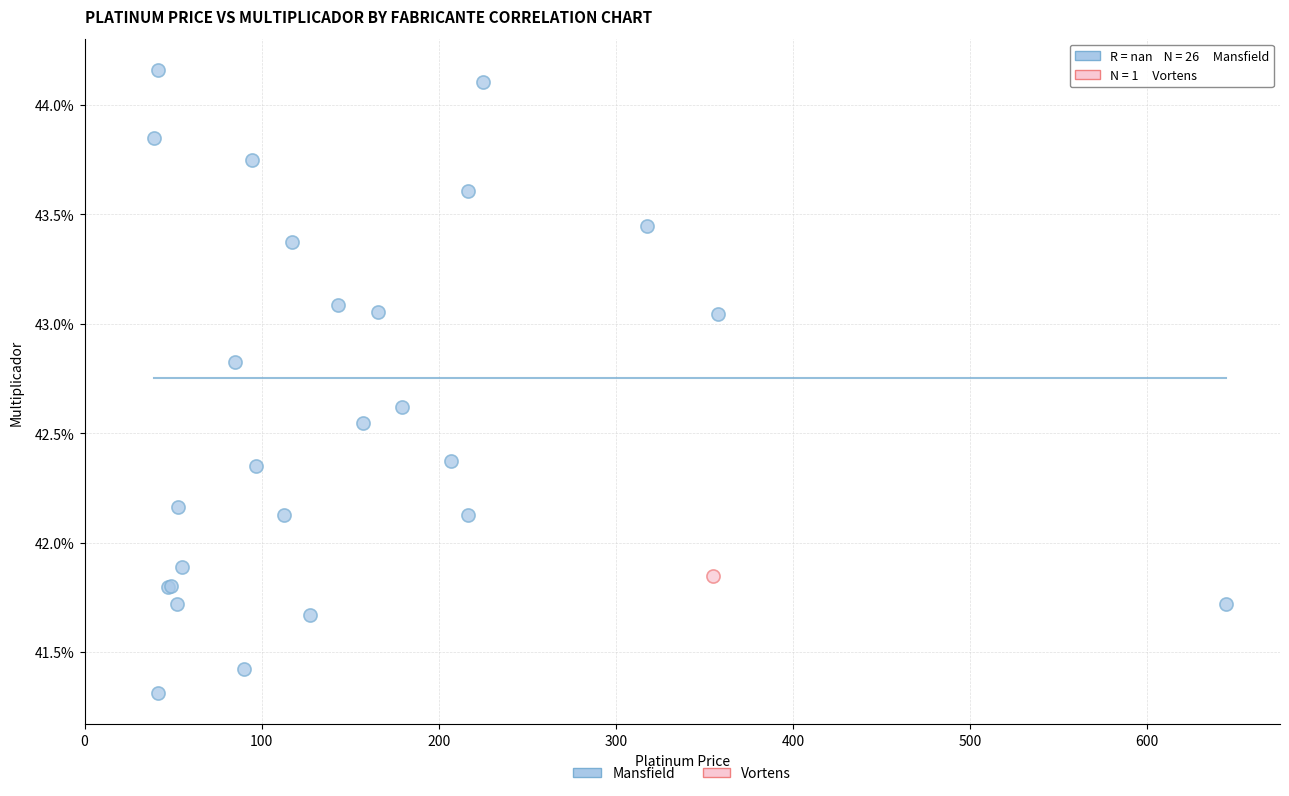

What are all the series names shown in the legend?

Mansfield, Vortens